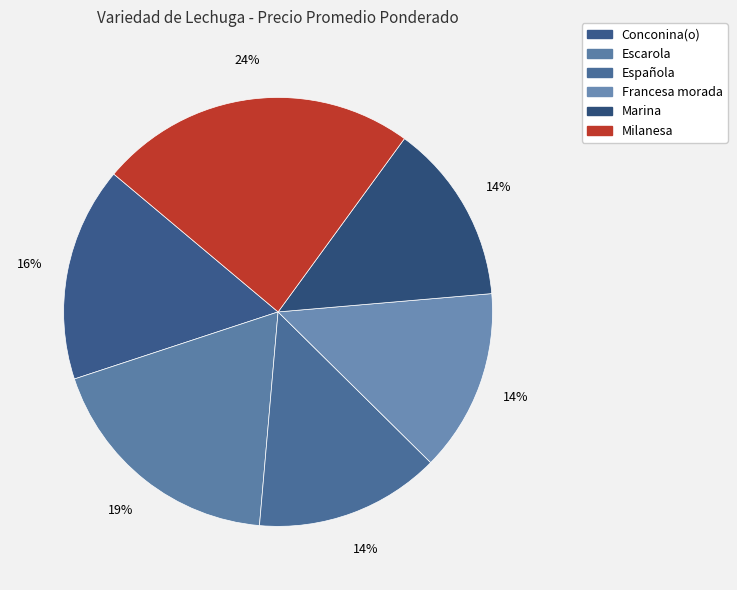

How many segments does this pie chart have?

6